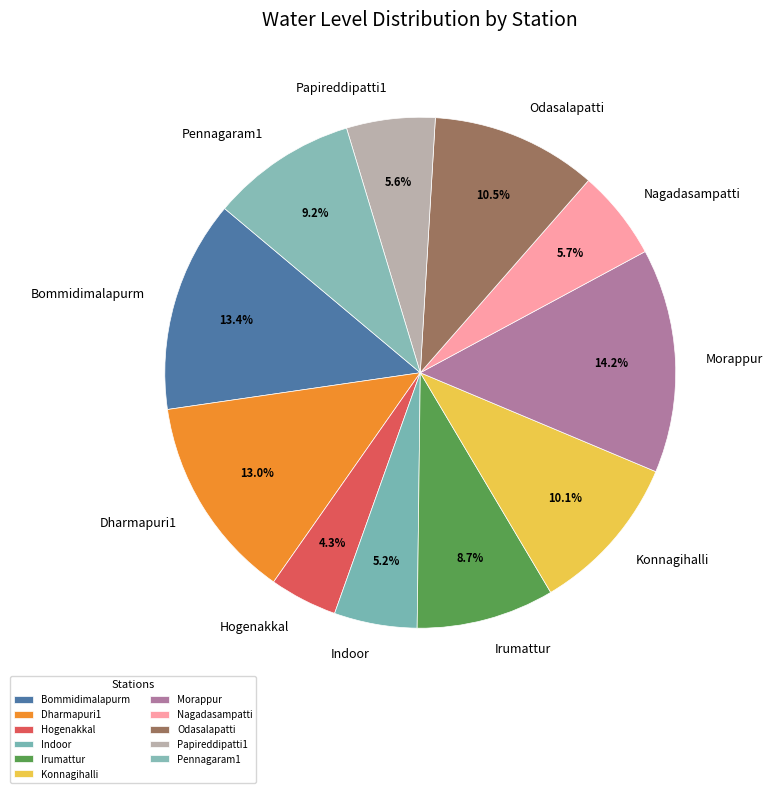

To the nearest percent, what portion does Dharmapuri1 represent?

13%